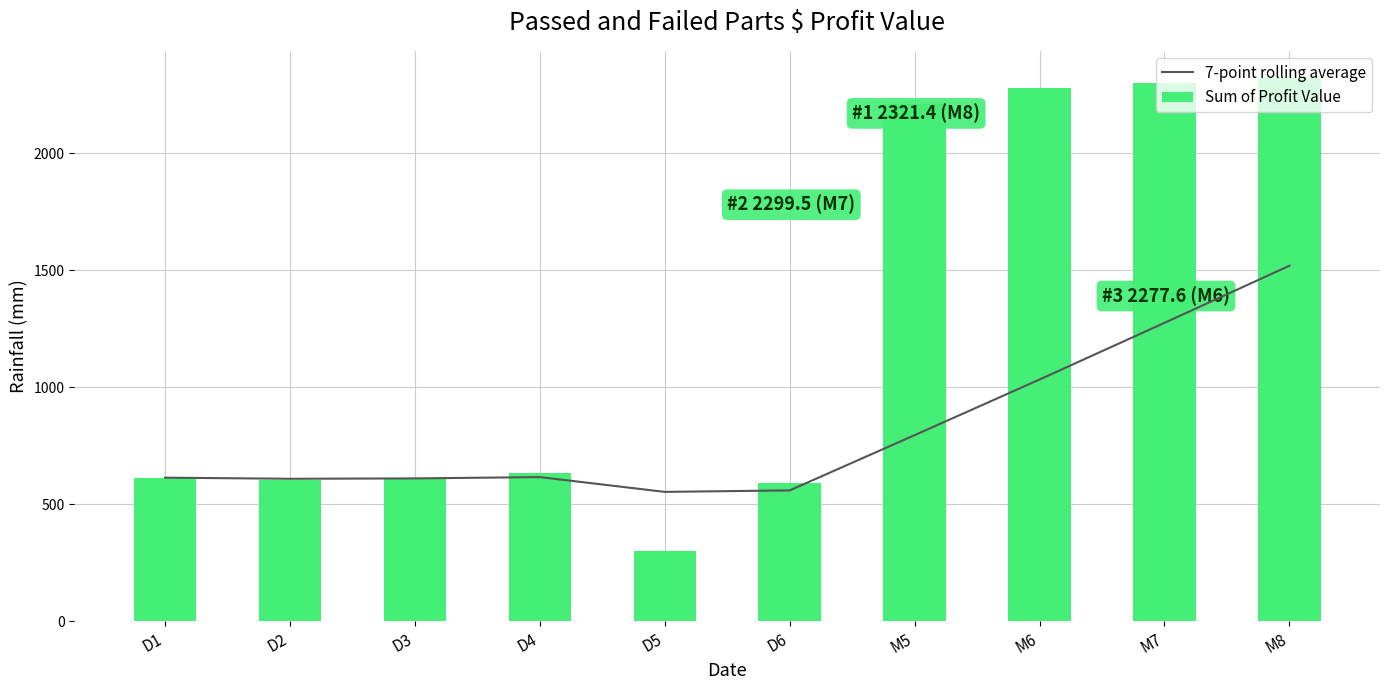

Between D5 and M5, which series saw the biggest shift?

Sum of Profit Value